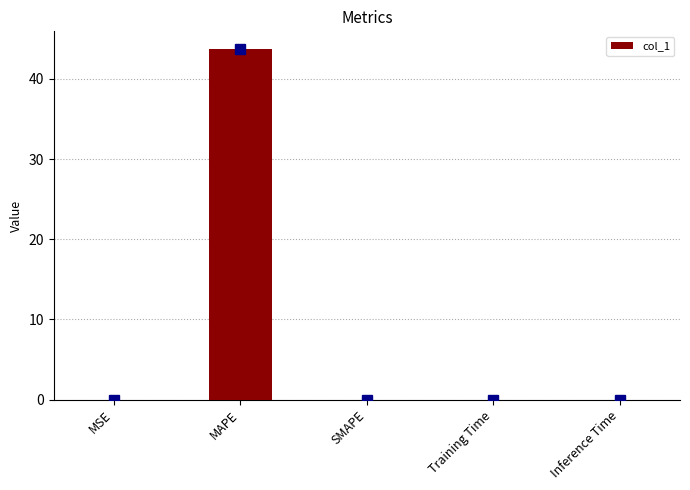

What is the maximum value shown in the chart?

43.8